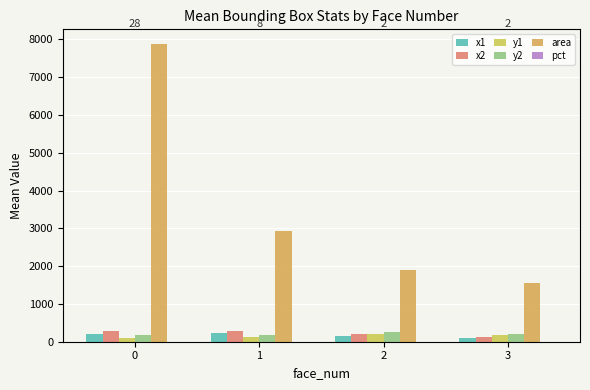

How many data points does each series have?

4